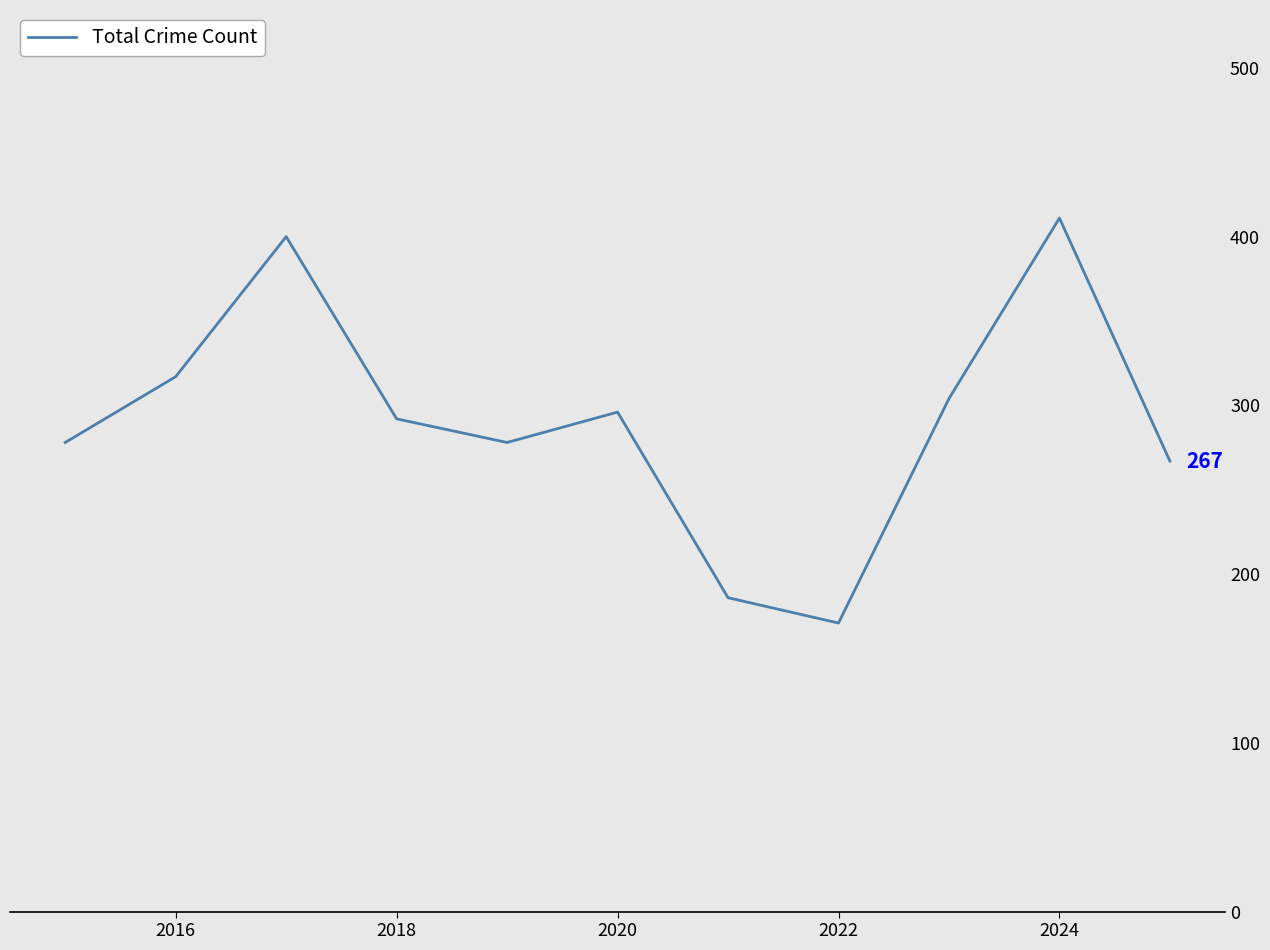

What is the minimum value shown in the chart?

171